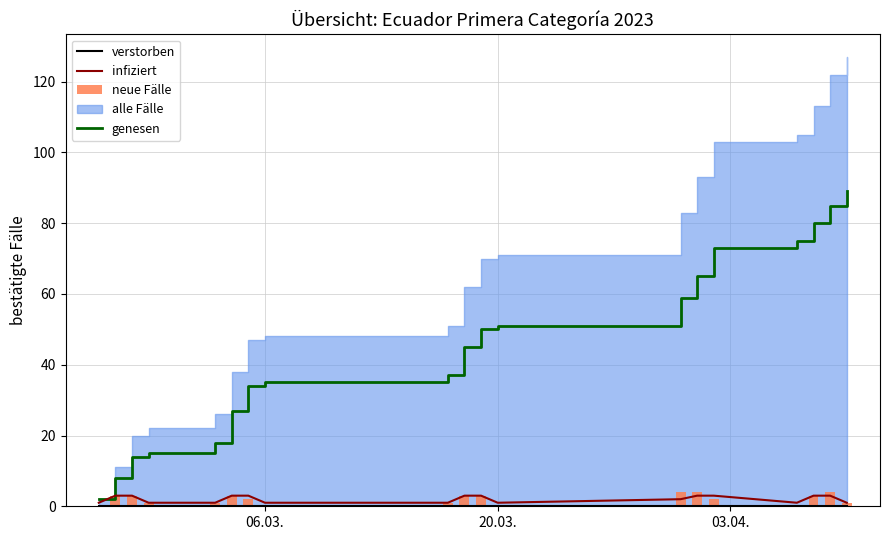

What is the maximum value for genesen?

89